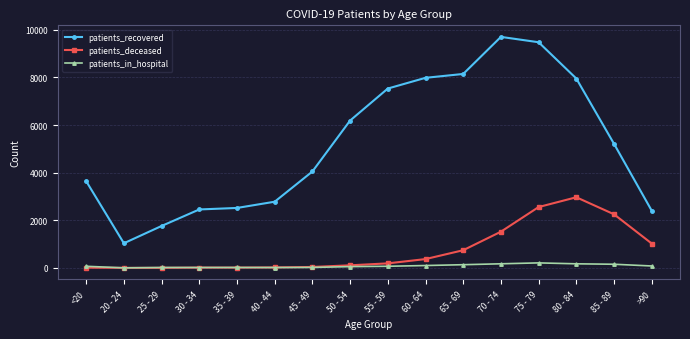

At which category does the chart reach its peak across all series?

70 - 74